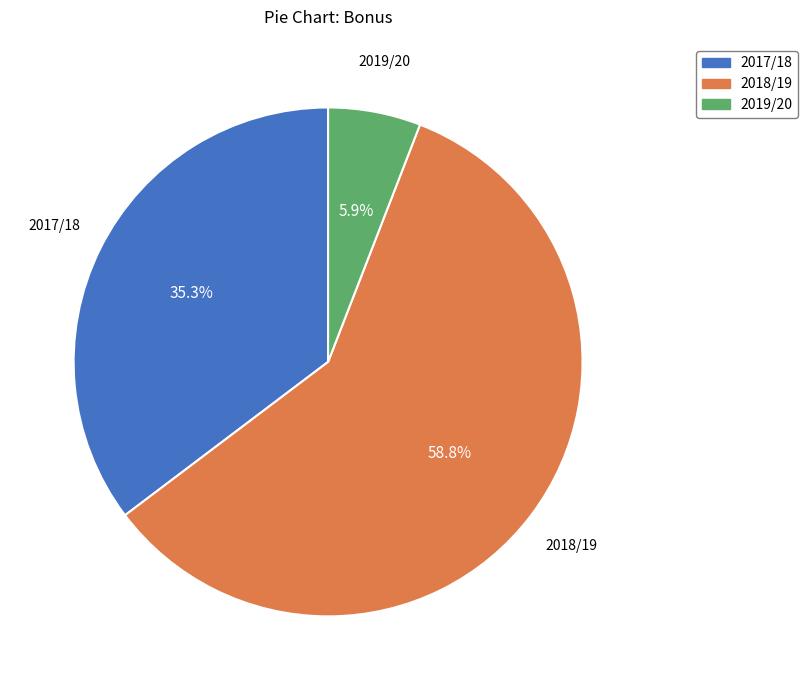

Which category has the smallest portion of the pie?

2019/20